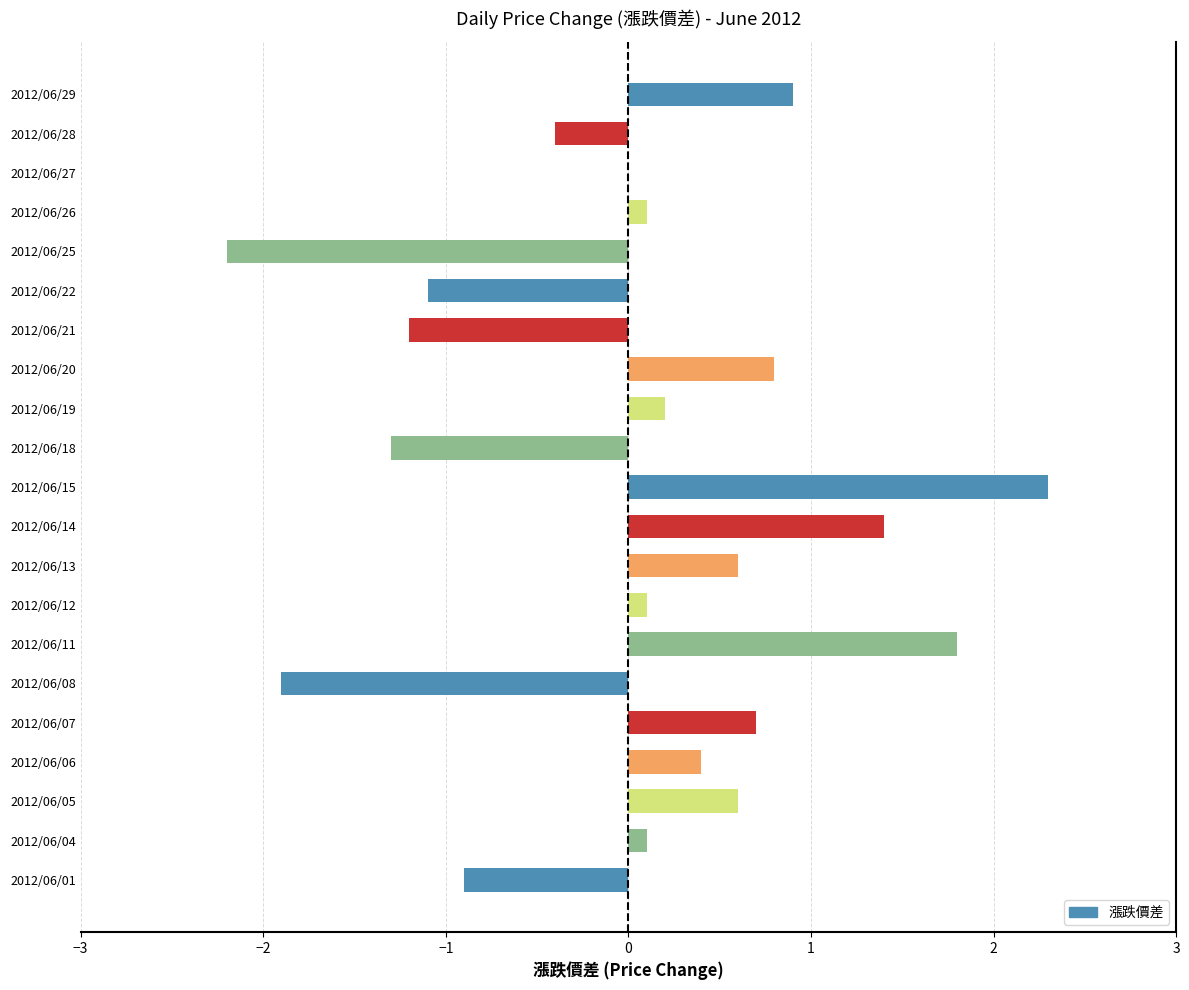

How many distinct data groups are displayed?

1